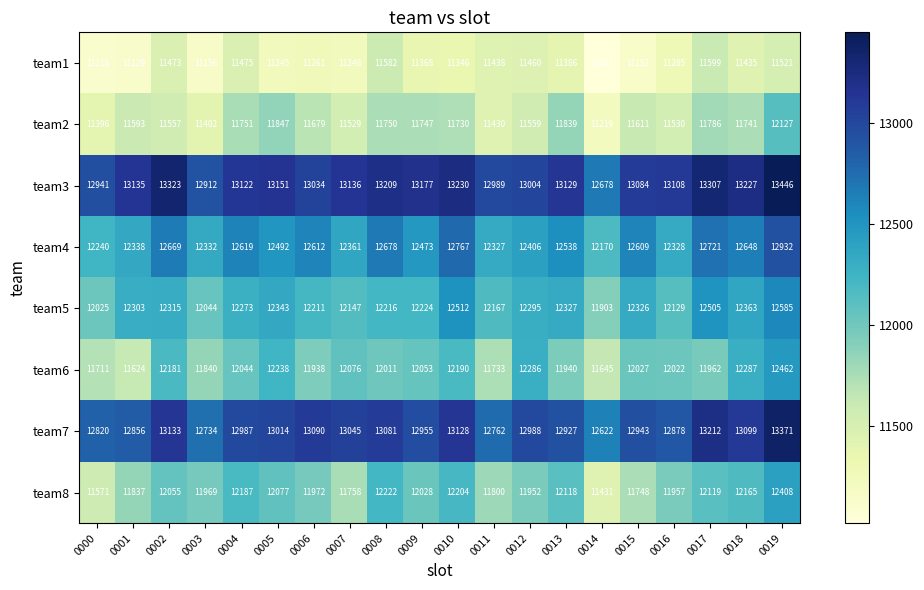

At which category does the chart reach its minimum across all series?

0014